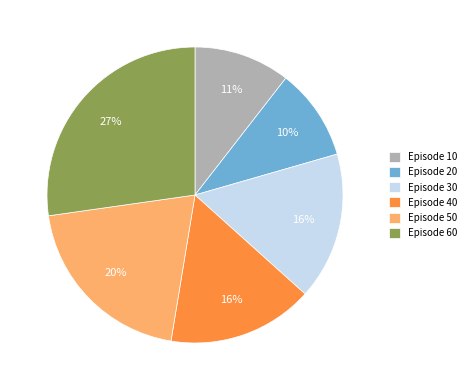

Which slice is the largest?

Episode 60